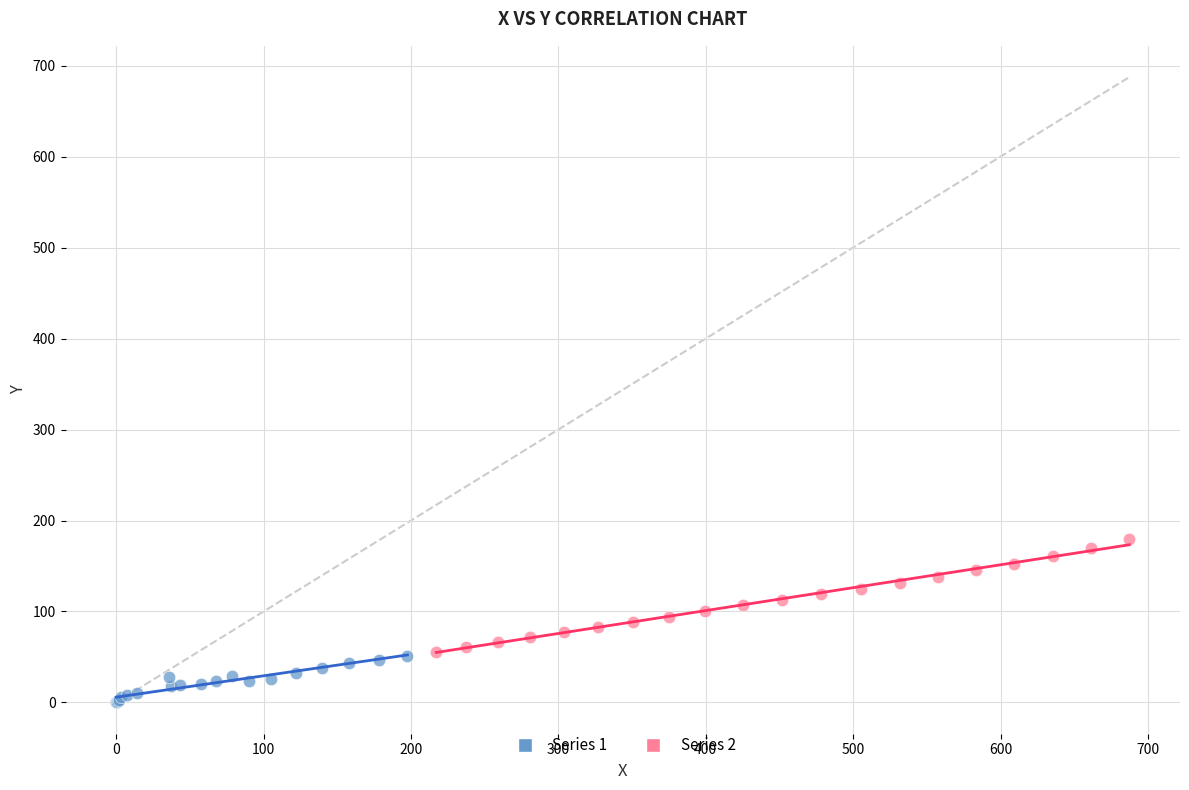

Which series contains the highest Y value?

Series 2